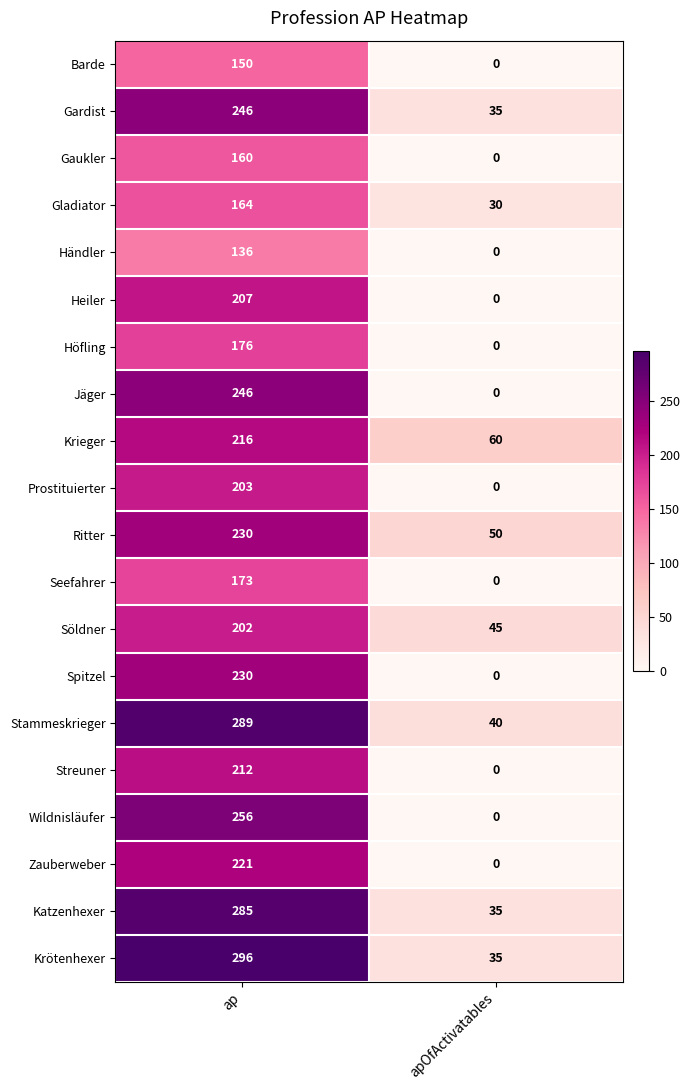

What is the difference between the maximum and minimum values in the Gardist series?

211